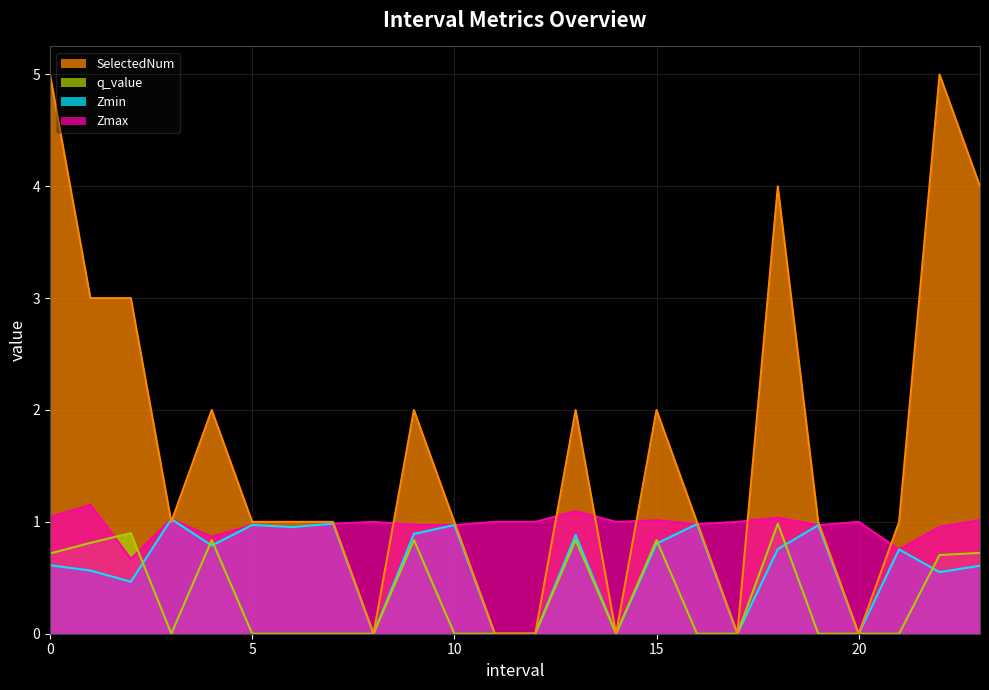

True or false: q_value has more than 2 interior local peaks.

True